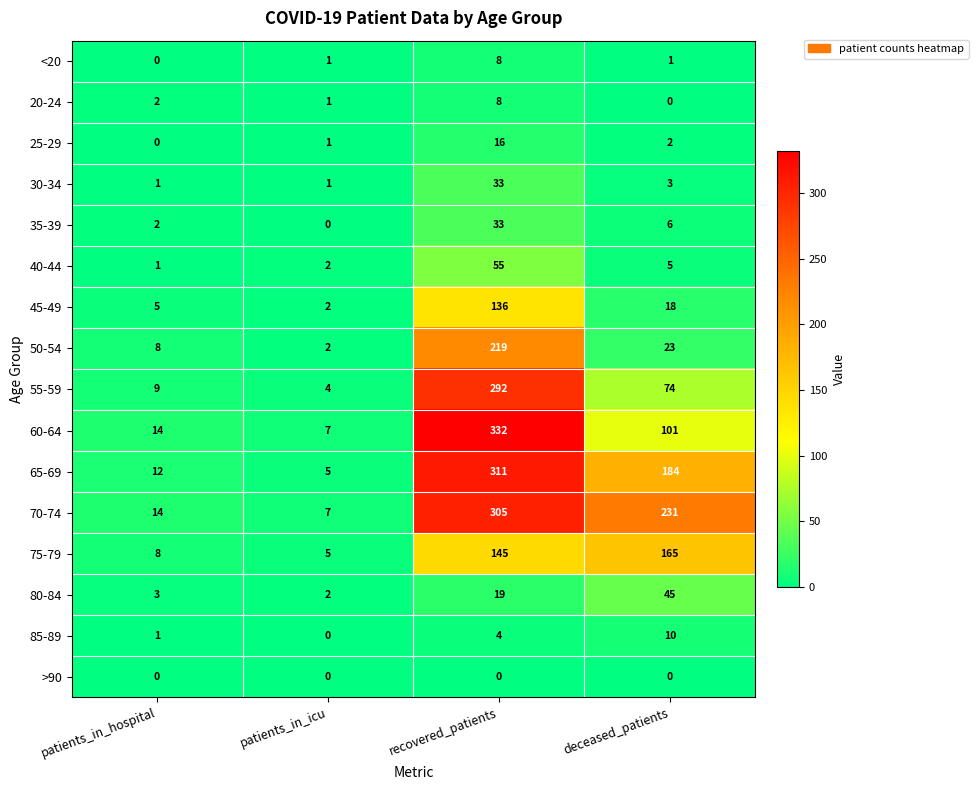

What is the lowest value of the 65-69 series?

5